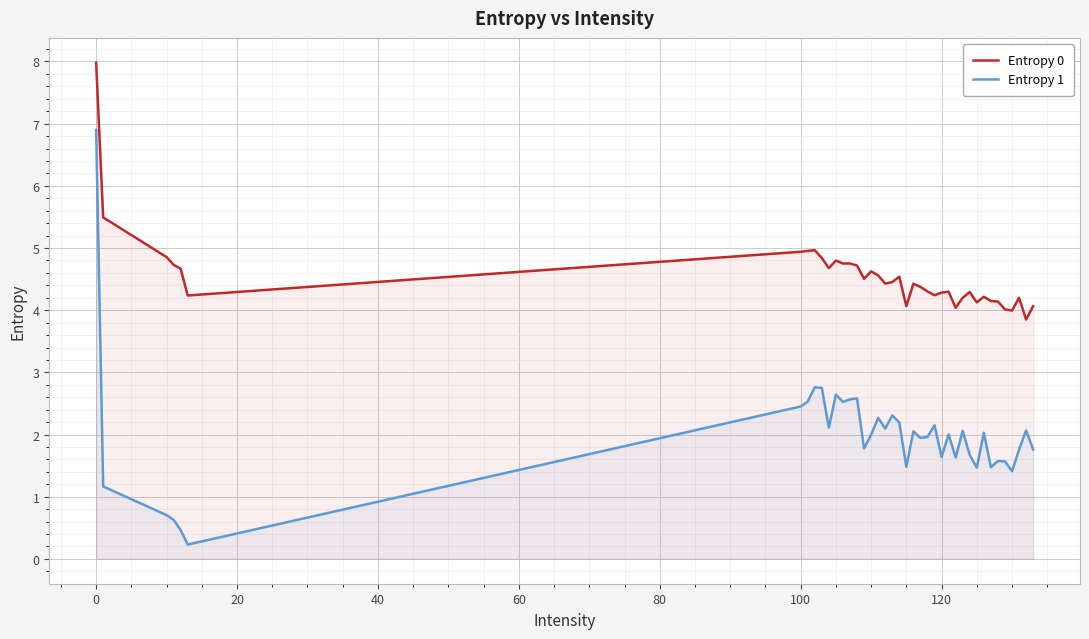

What is the minimum value for Entropy 1?

0.2